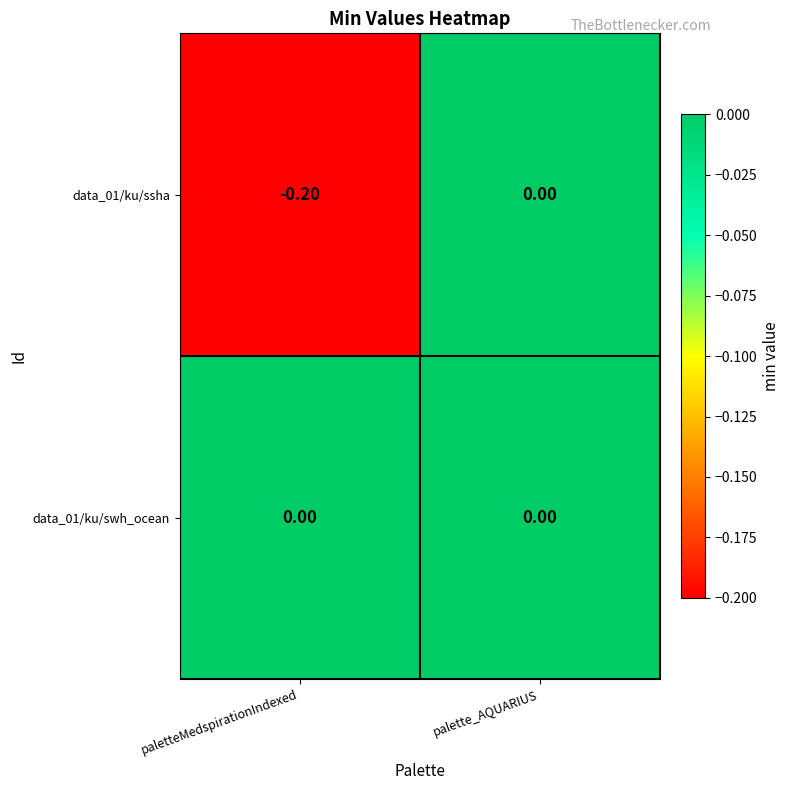

Which series has the largest total across all categories?

data_01/ku/swh_ocean